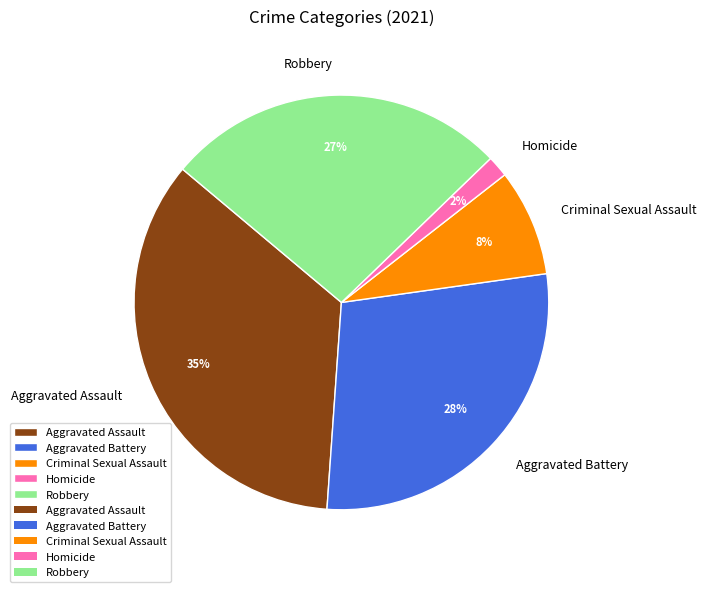

Which slice is the largest?

Aggravated Assault